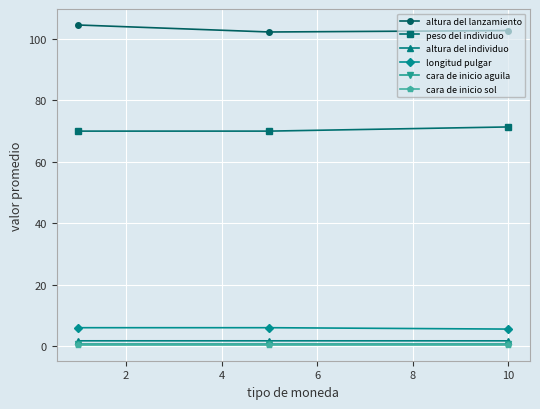

What is the minimum value for cara de inicio aguila?

0.5